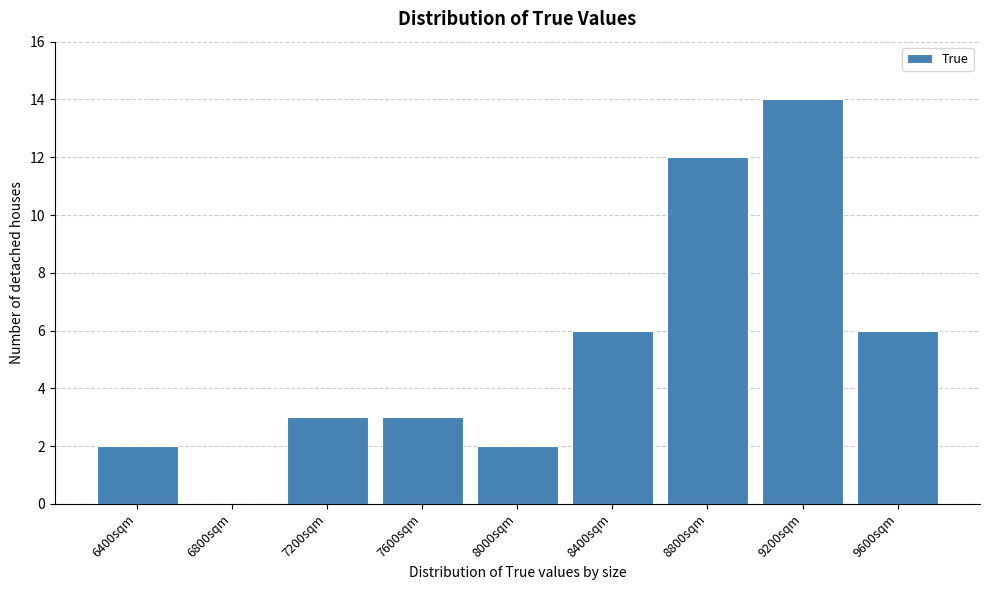

Reading right to left, transcribe all the data shown in this chart.

9600sqm=6	9200sqm=14	8800sqm=12	8400sqm=6	8000sqm=2	7600sqm=3	7200sqm=3	6800sqm=0	6400sqm=2